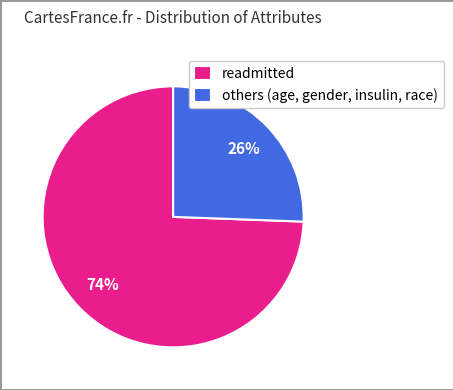

What is the smallest slice in the pie chart?

others (age, gender, insulin, race)